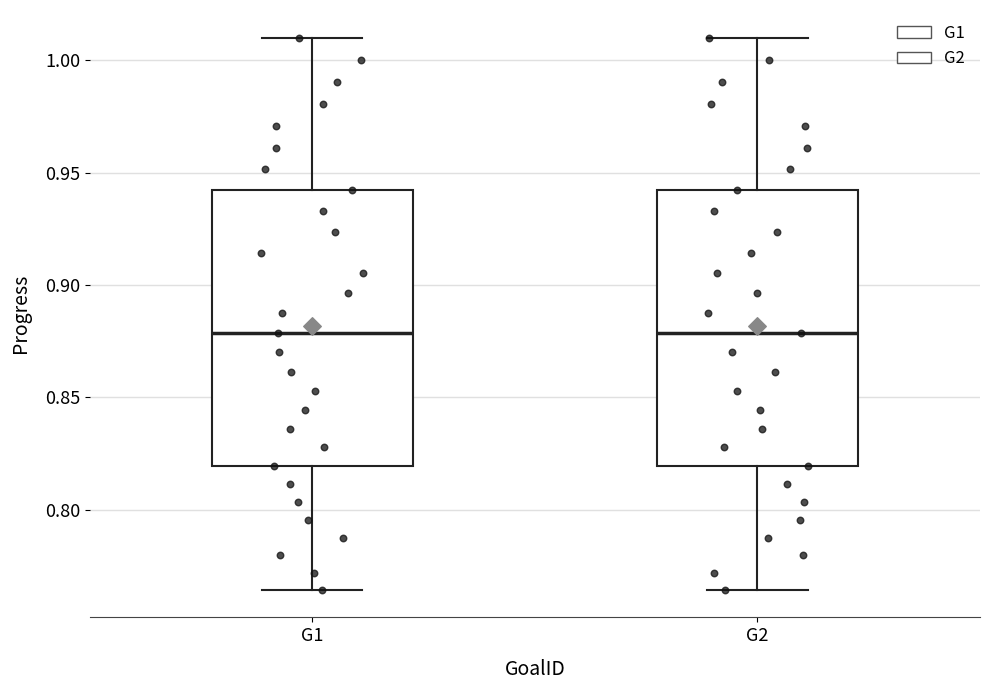

Where is the lower edge of the box for G2 on the y-axis? The values are not printed on the chart, so give them approximately, as read against the axis.

0.820